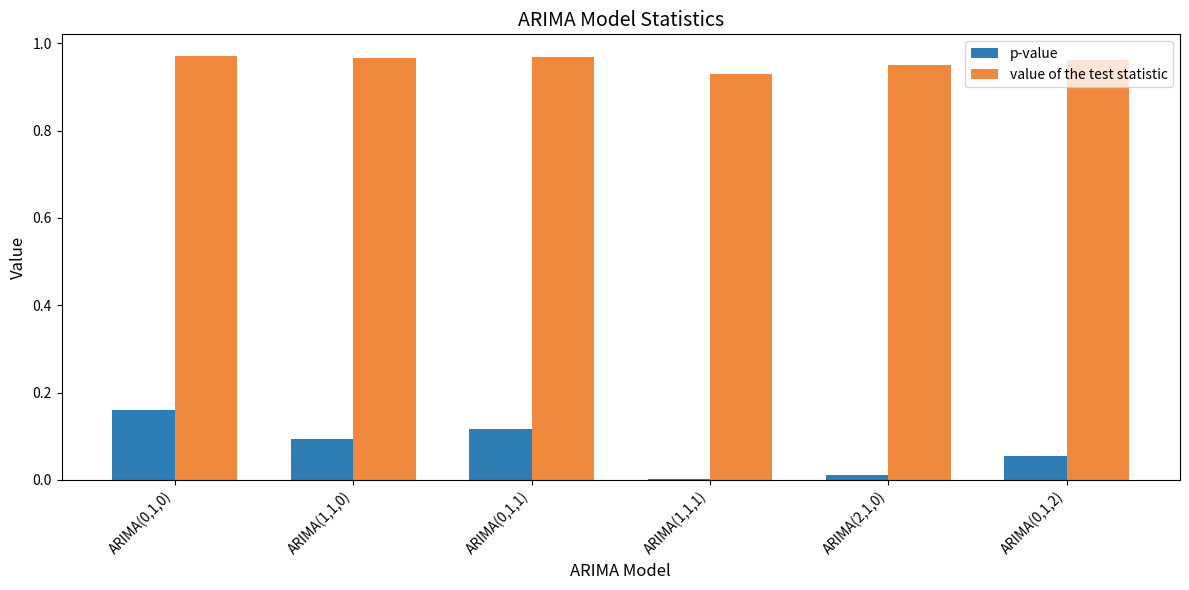

Are the bars horizontal?

No